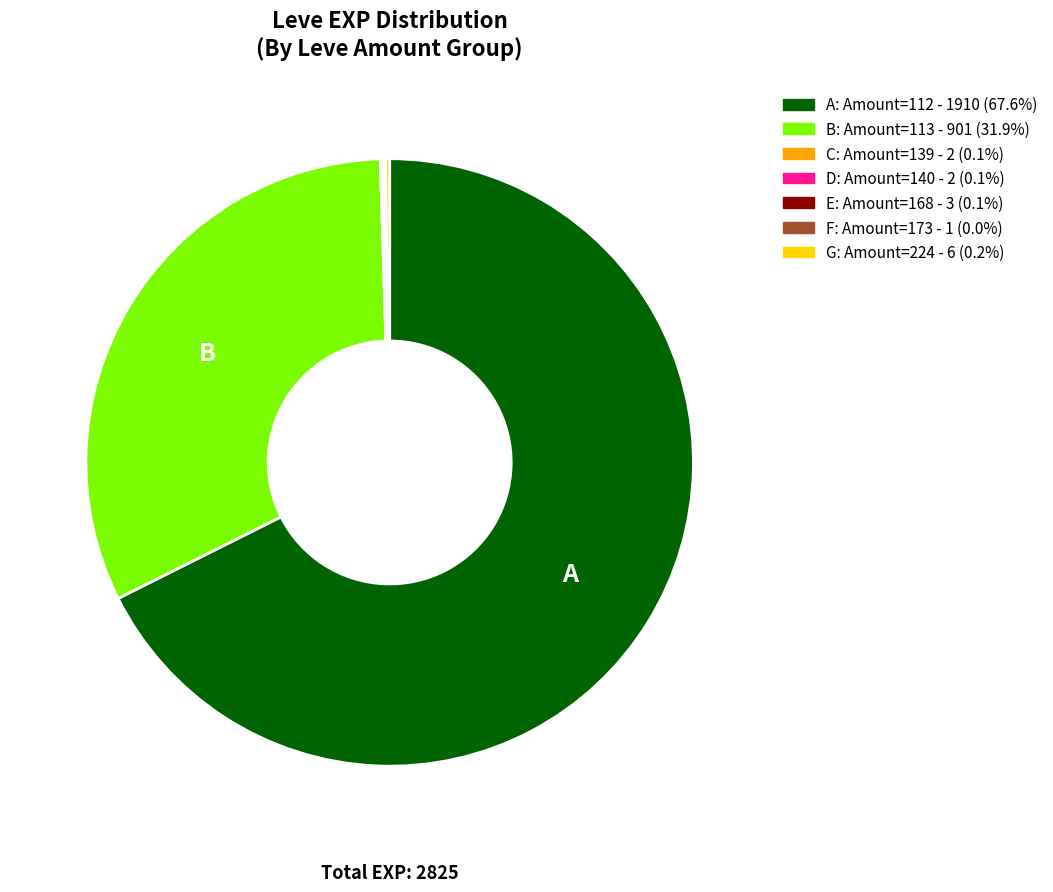

Does any single category account for the majority?

Yes